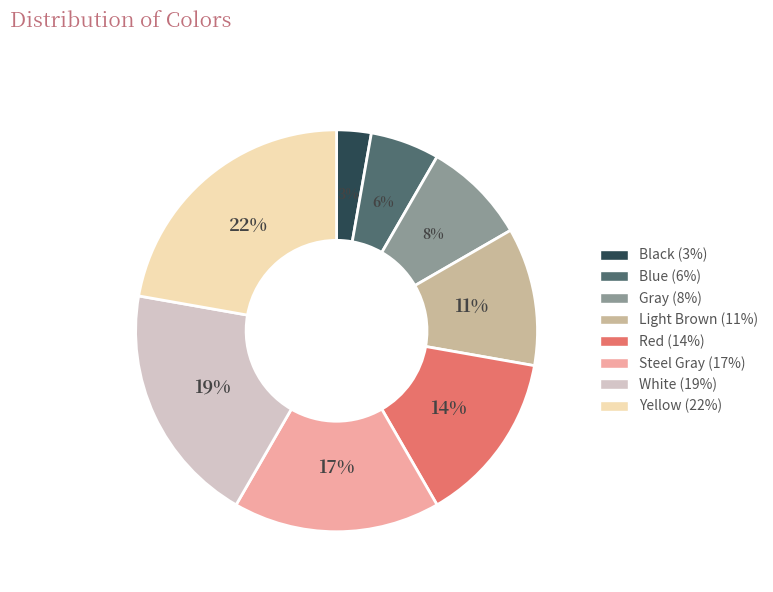

Does Red represent more than half of the total?

No